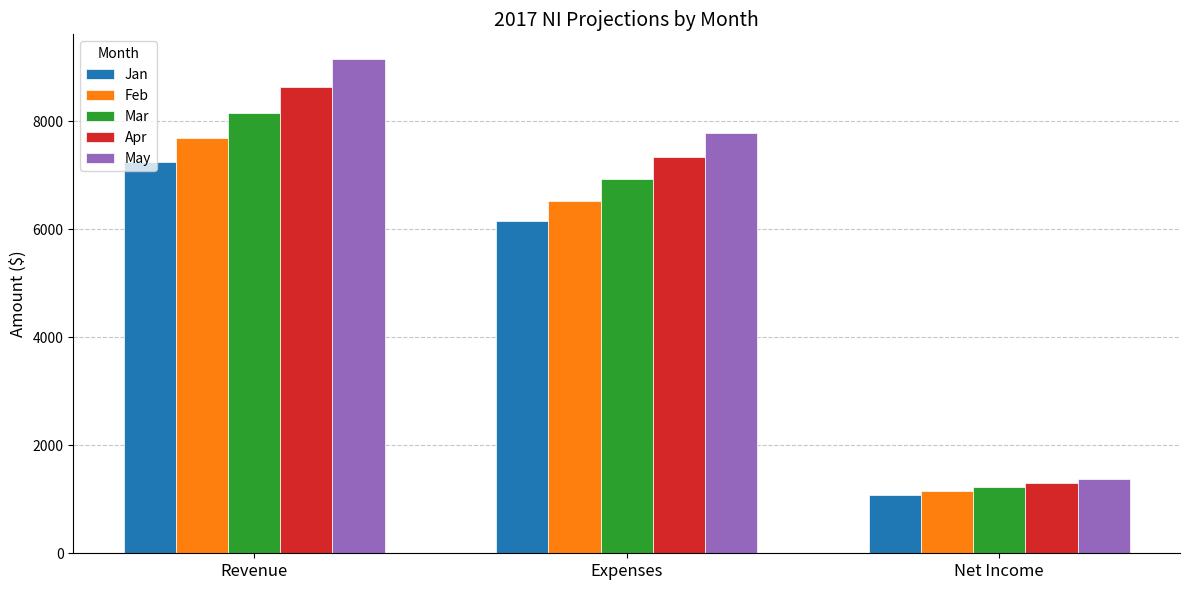

The Apr series shows 1295.2 at Net Income. True or false?

True